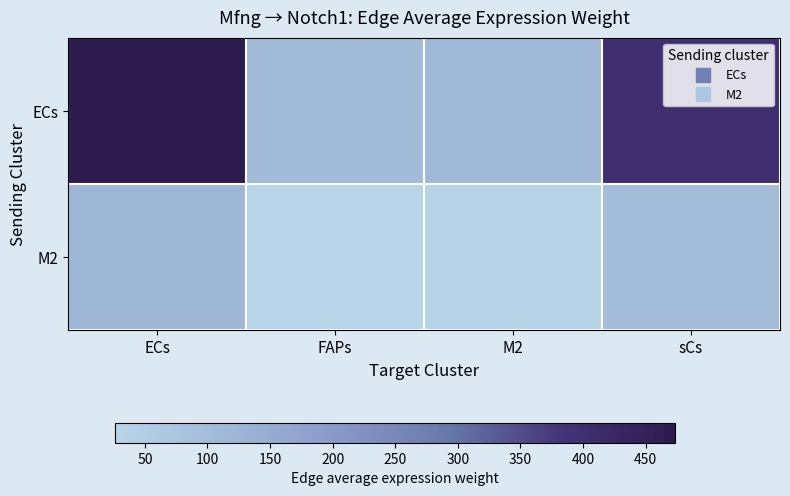

What is the total value across all series at ECs?

591.5